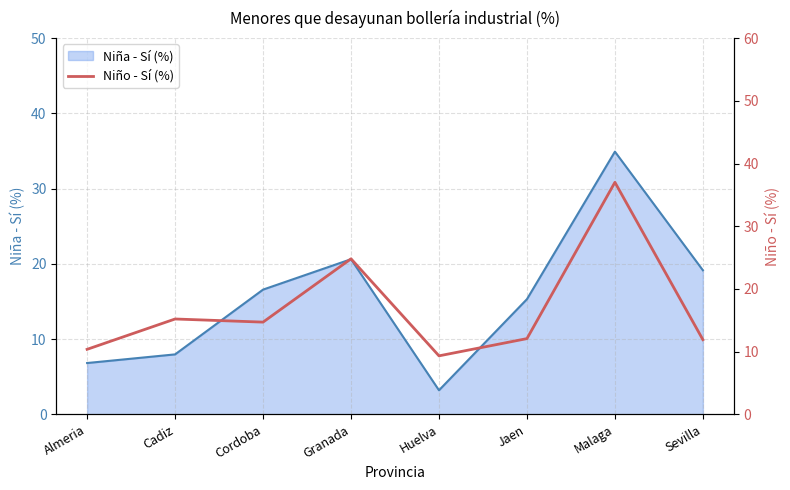

What is the highest value of the Niña - Sí (%) series?

34.9